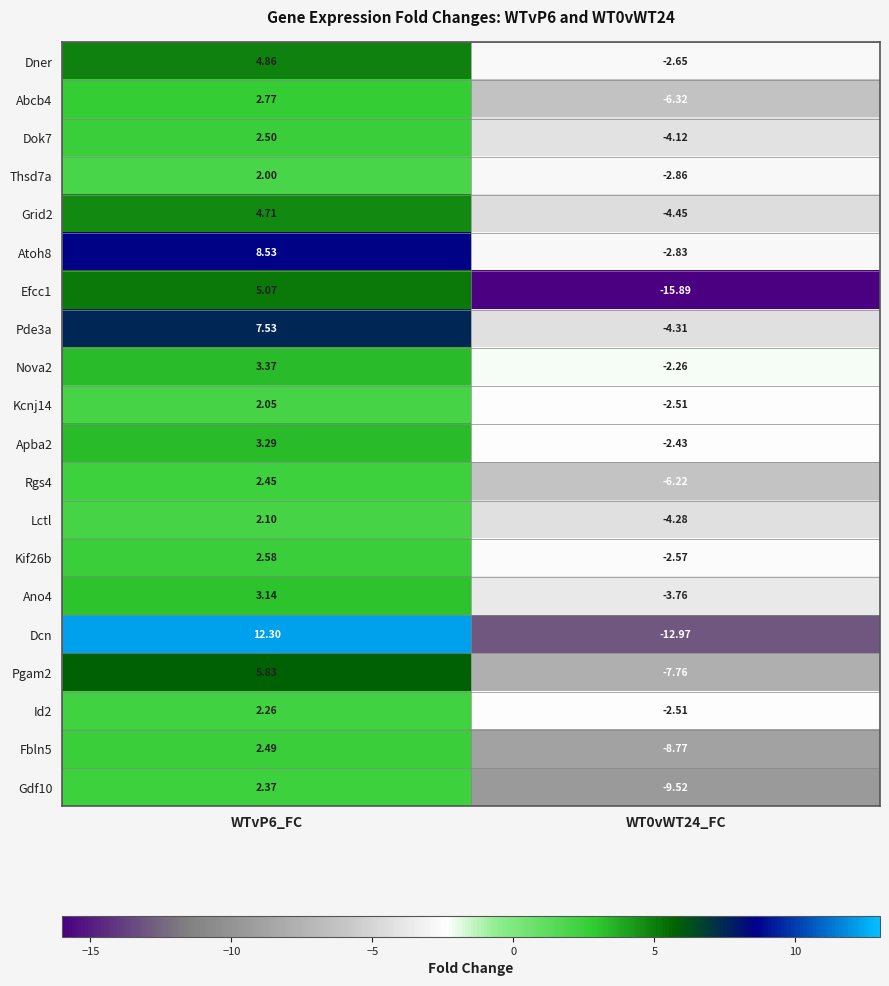

Is the value of Abcb4 at WTvP6_FC greater than the value of Efcc1 at WT0vWT24_FC?

Yes